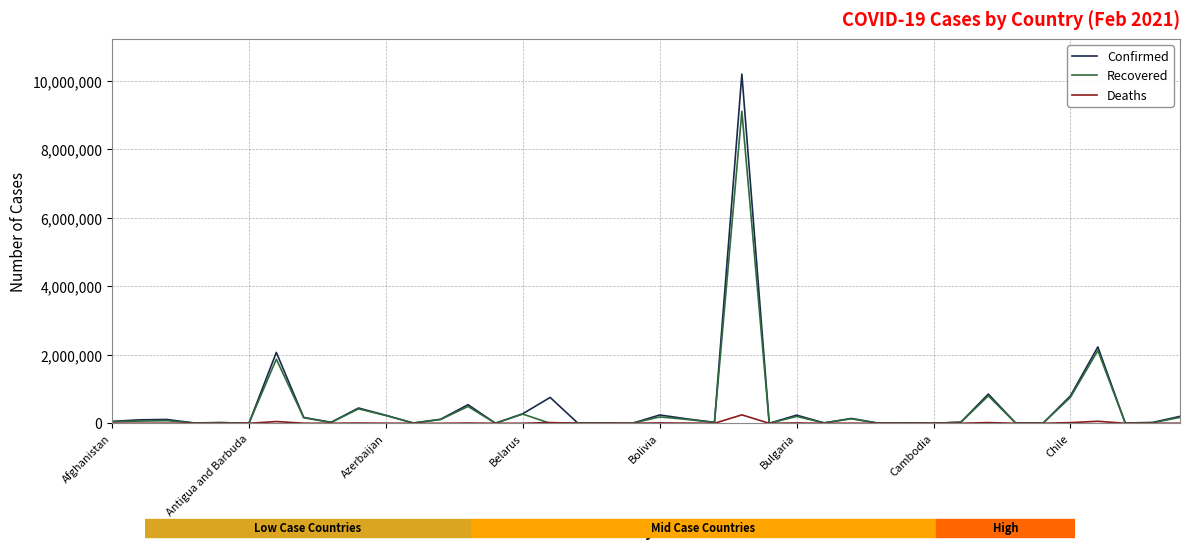

Which series has the largest range (max minus min)?

Confirmed